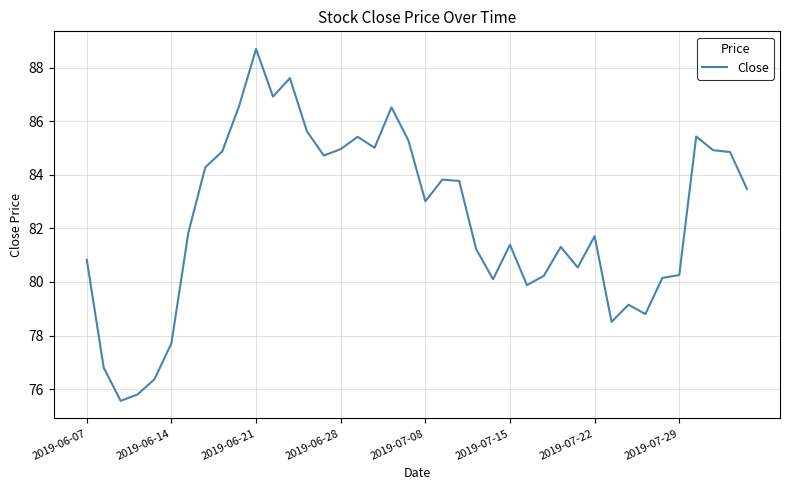

What is the smallest value displayed?

75.6